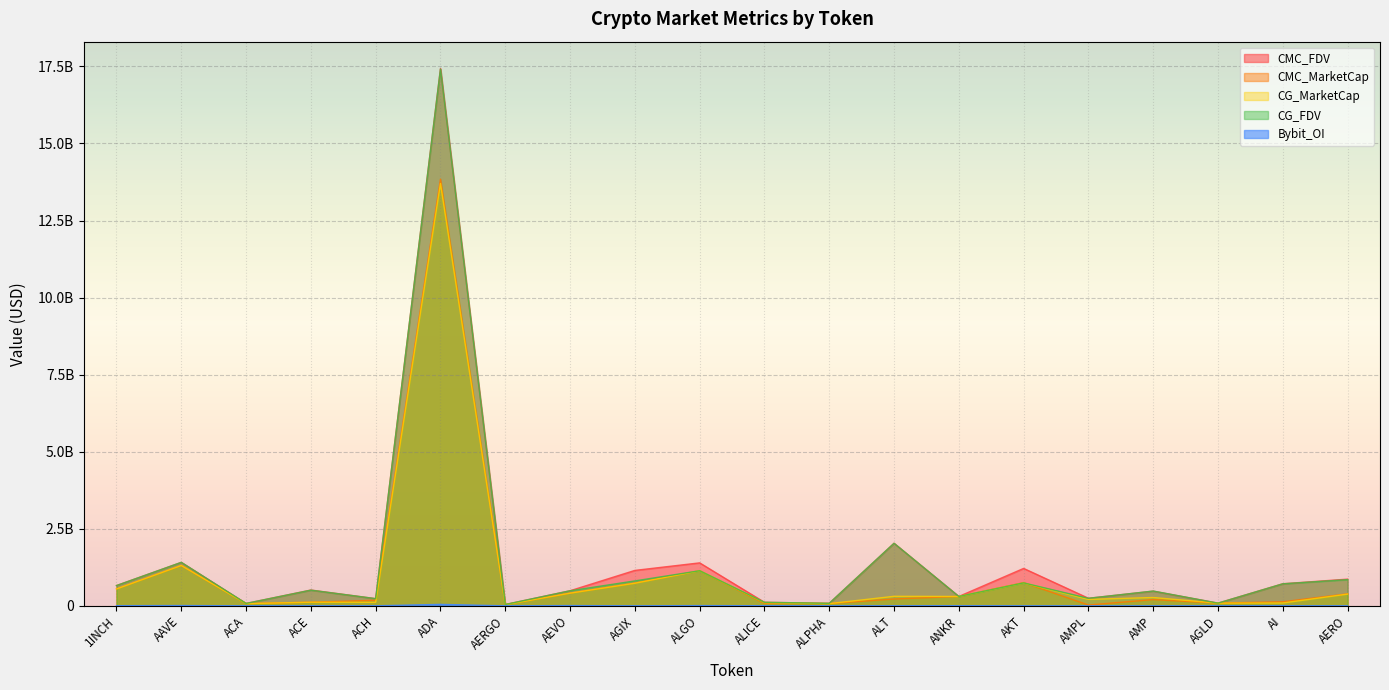

True or false: Bybit_OI and CG_MarketCap cross at least once.

False